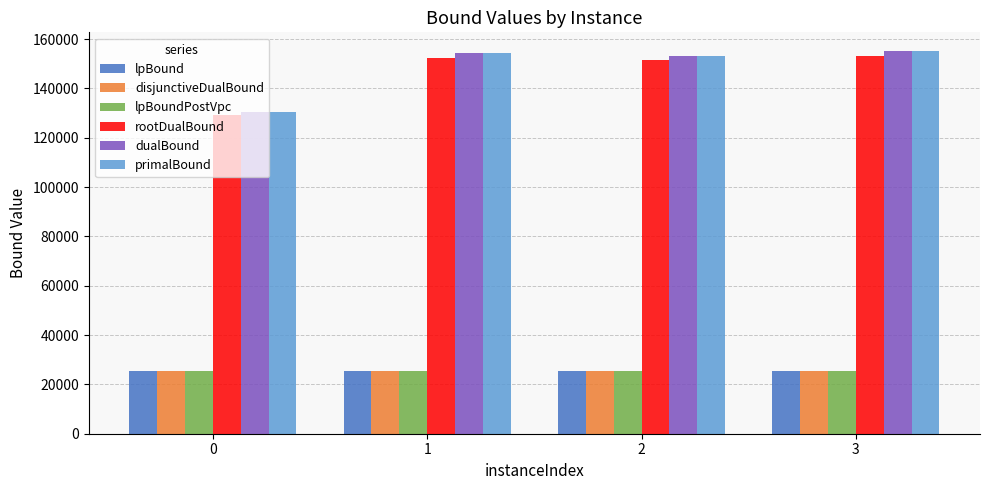

How many bars are there in each group?

6